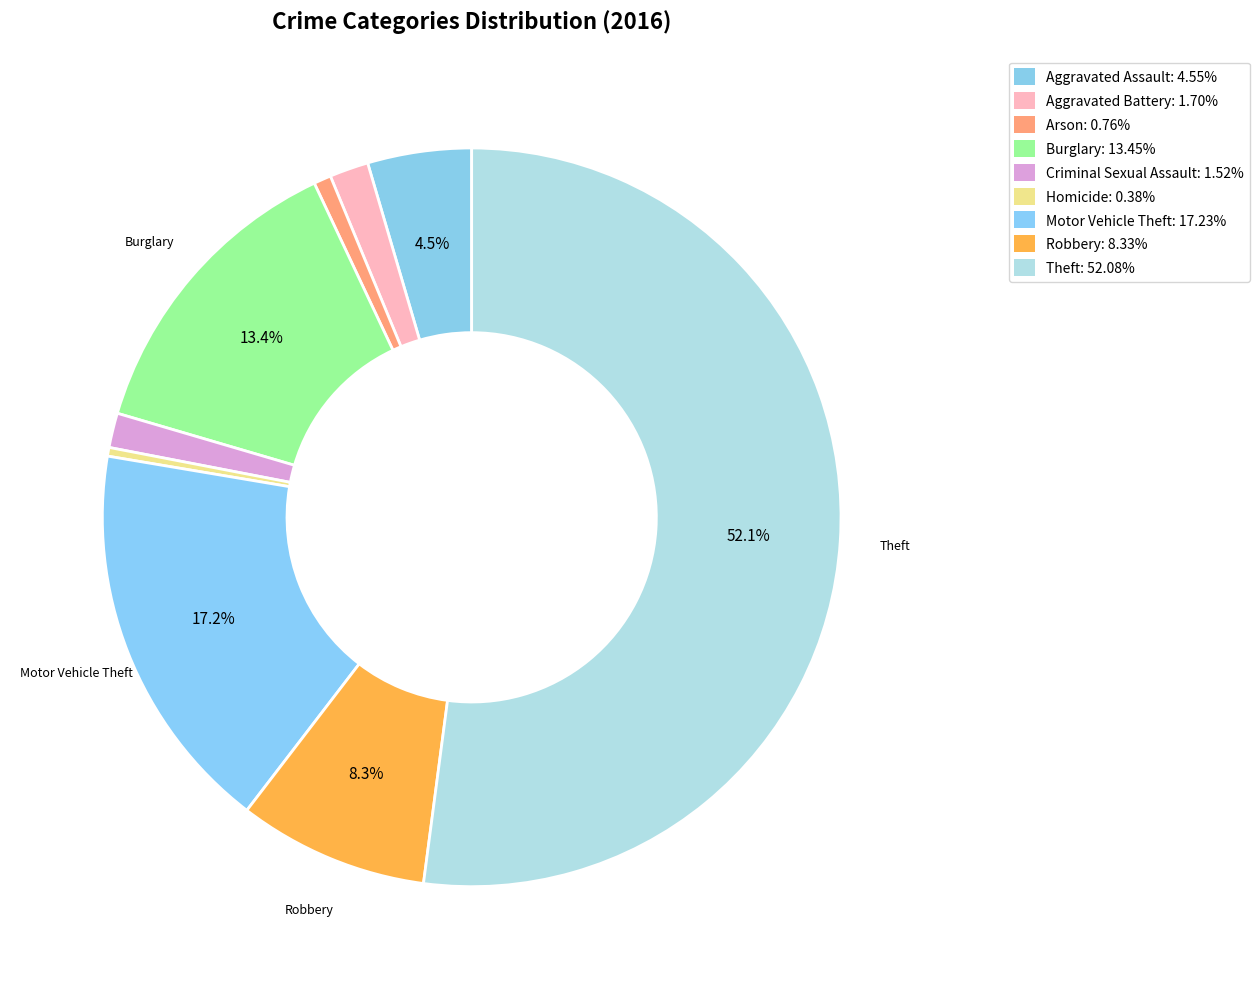

The Criminal Sexual Assault slice represents 7% of the pie. True or false?

False